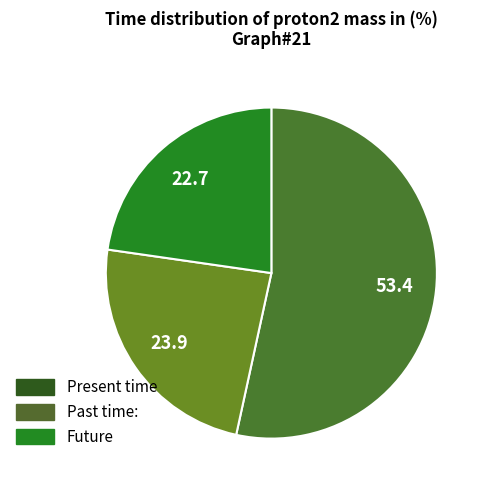

Is there a majority slice in this chart?

Yes